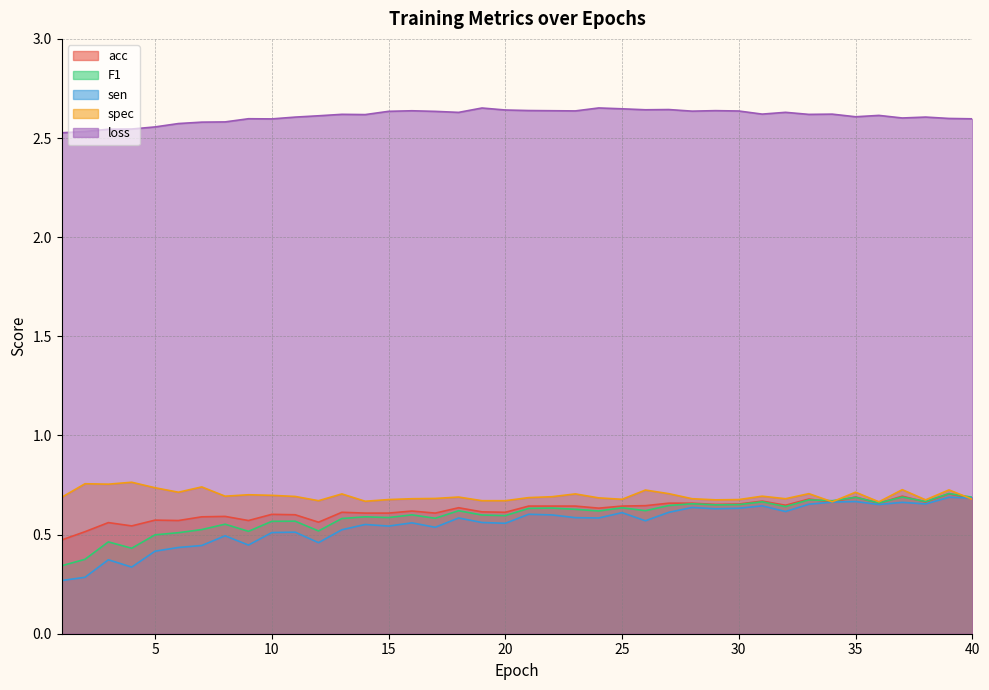

Count the spec values in the range 0 to 1.

40